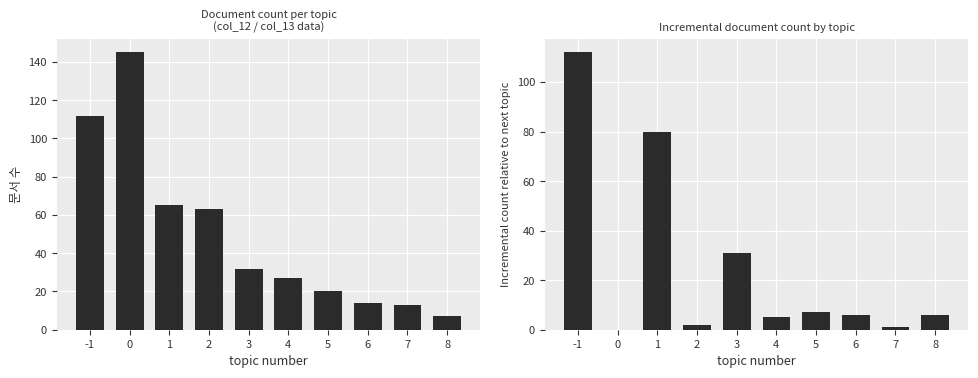

What is the maximum value shown in the chart?

145